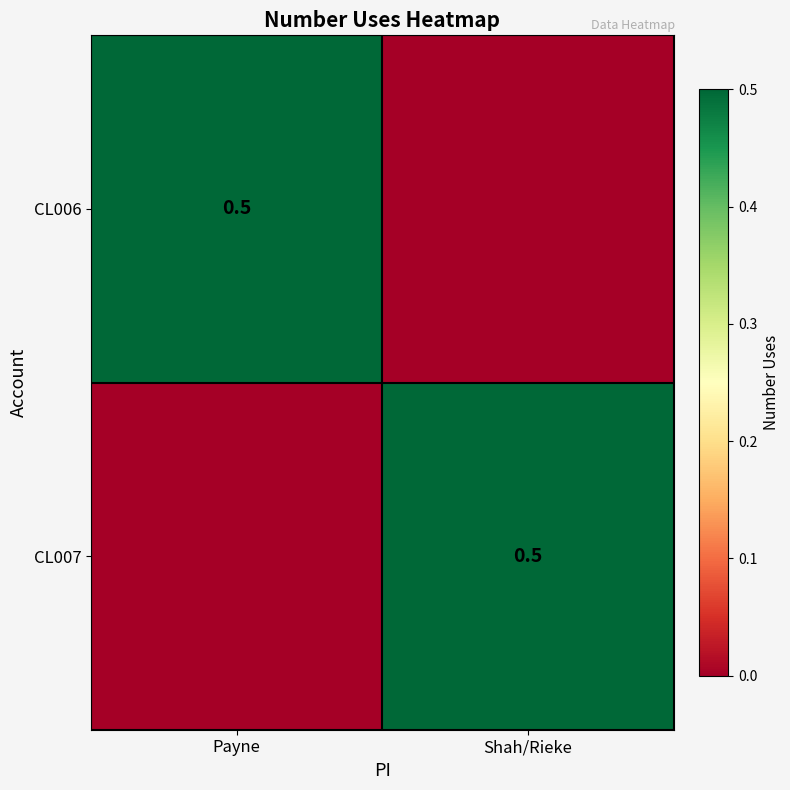

Is it true that CL007 equals 0.5 at Shah/Rieke?

True